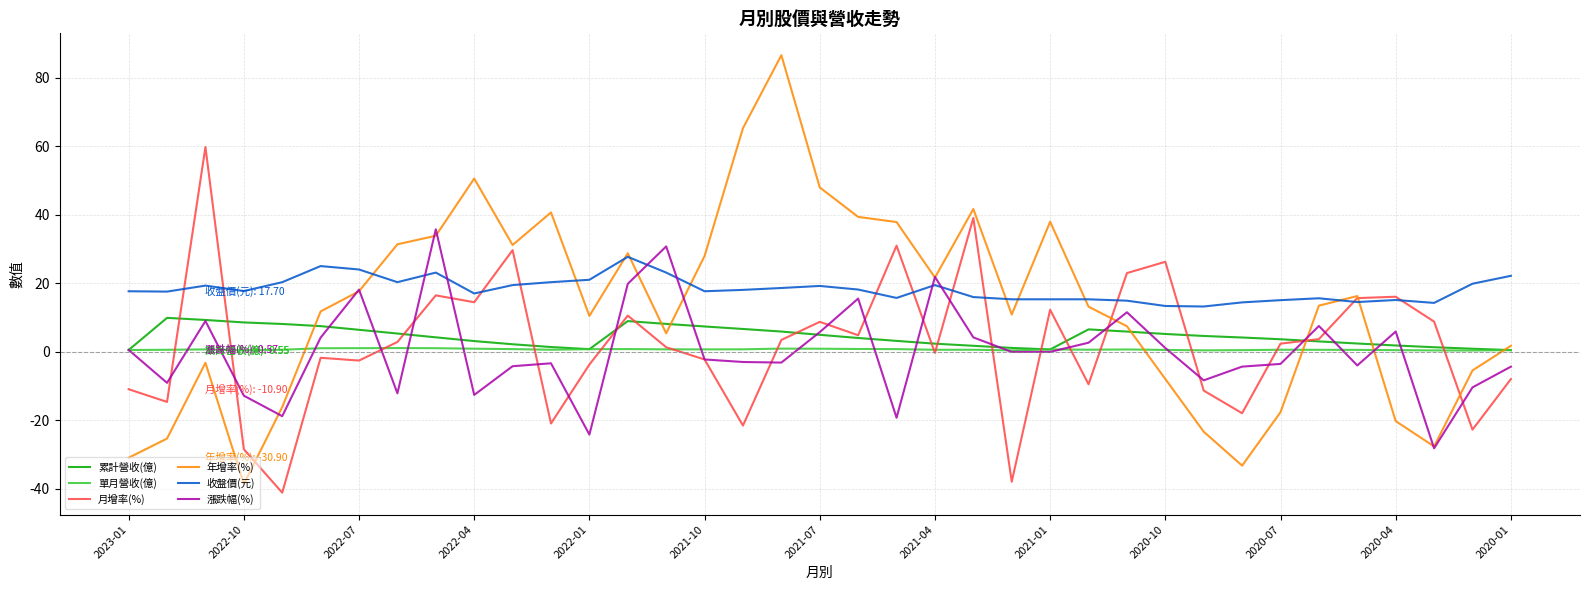

What is the greatest value displayed?

86.6